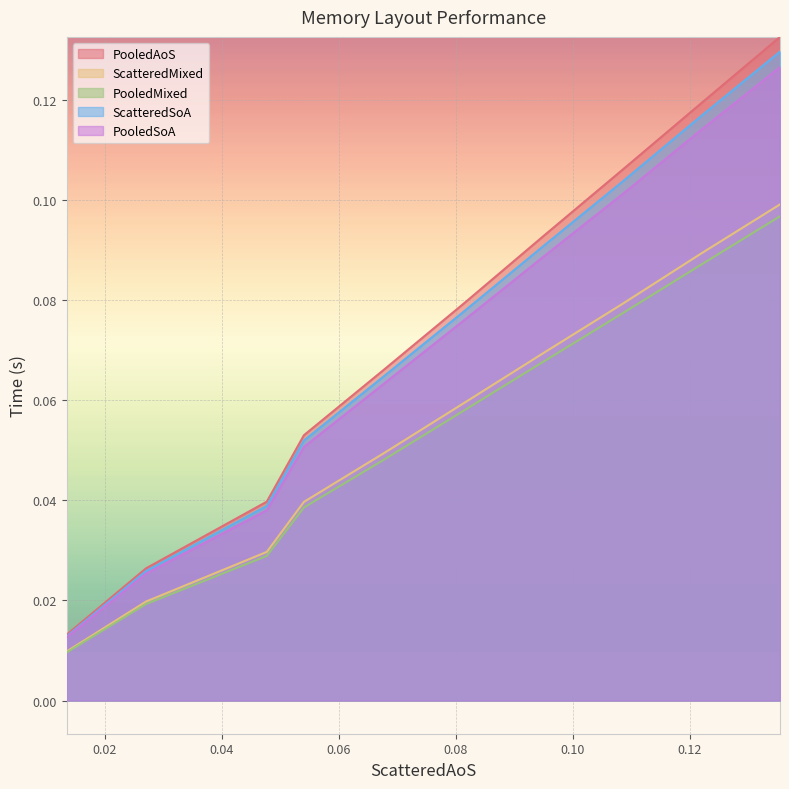

Which series has the widest spread of values?

PooledAoS